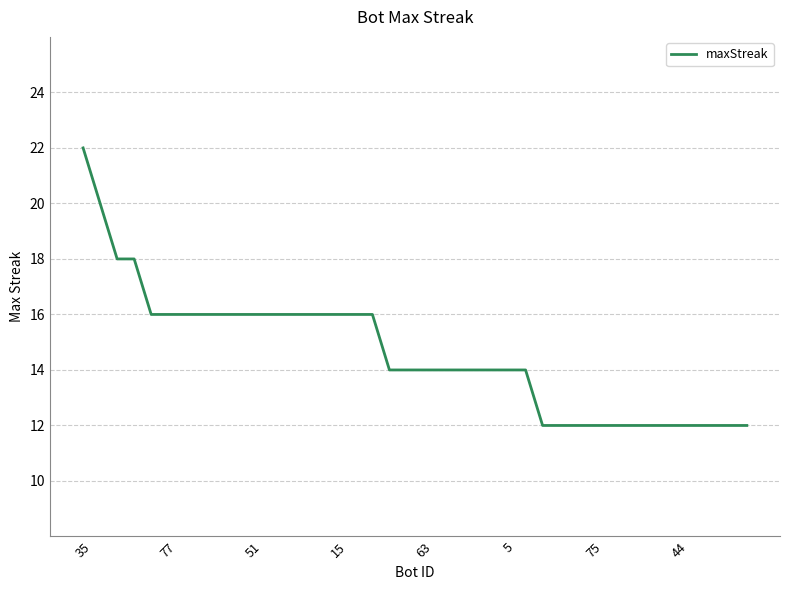

What is the average value?

15